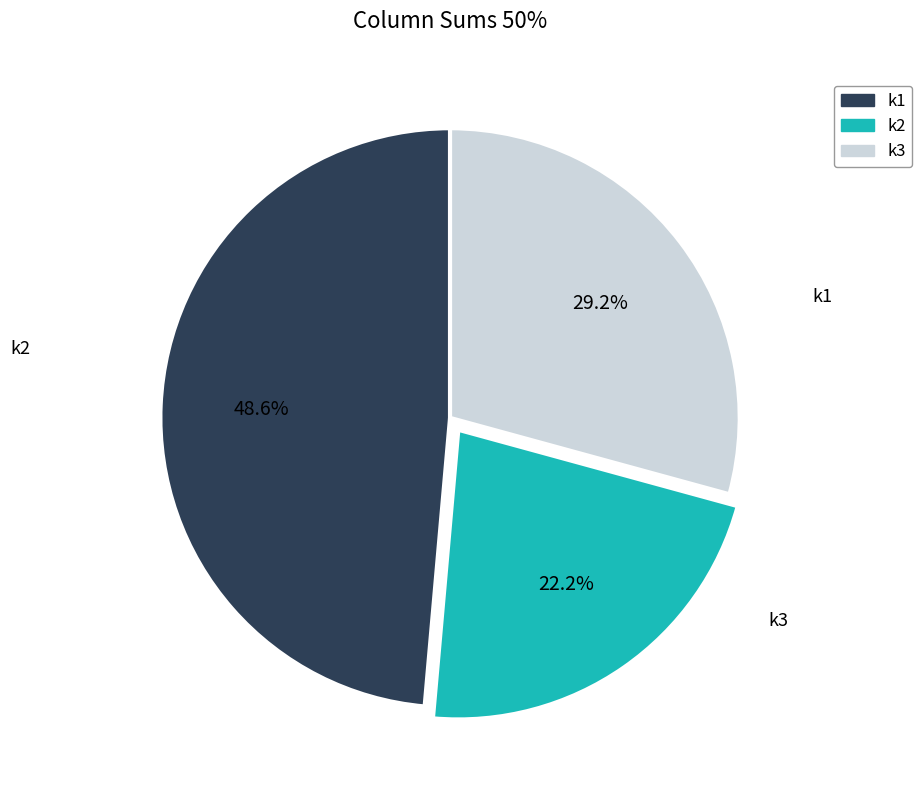

Rank the categories by value from lowest to highest.

k2, k3, k1